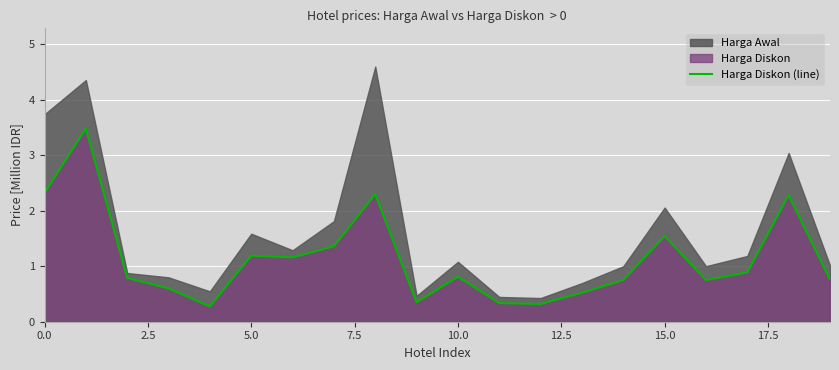

How many data points does each series have?

20